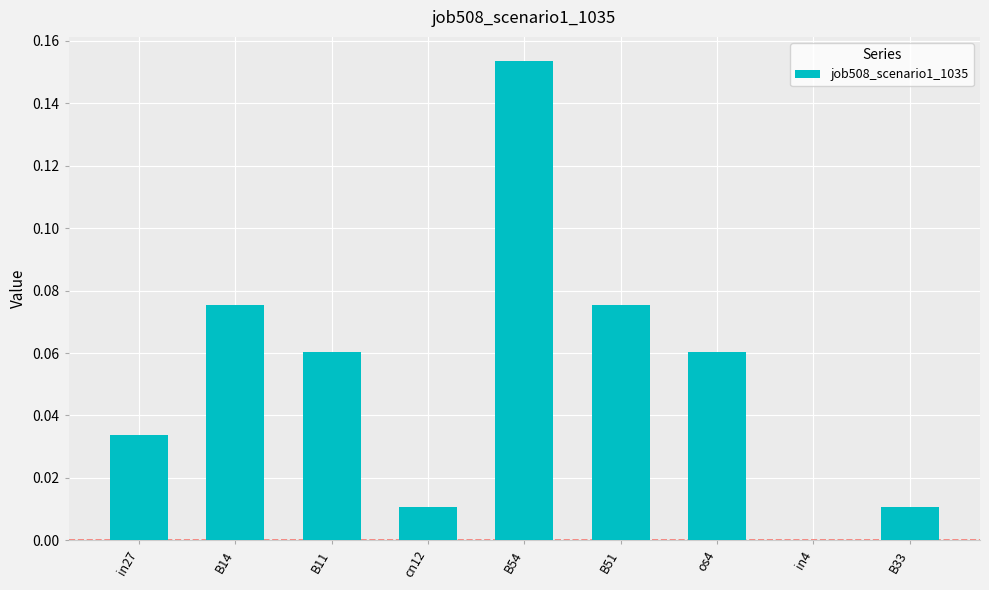

Between B11 and B51, which is larger?

B51